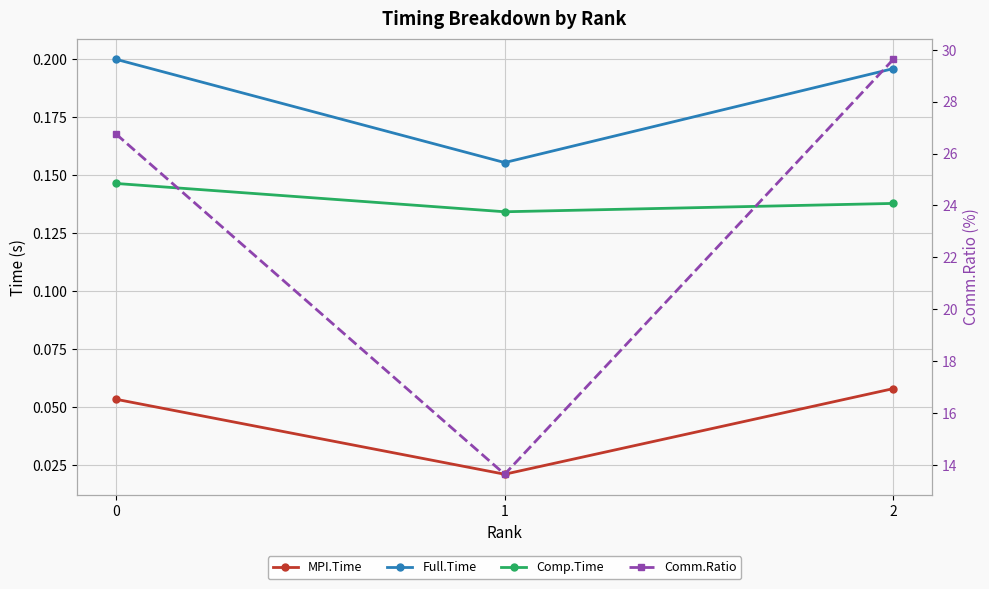

Count the number of data series in this chart.

4